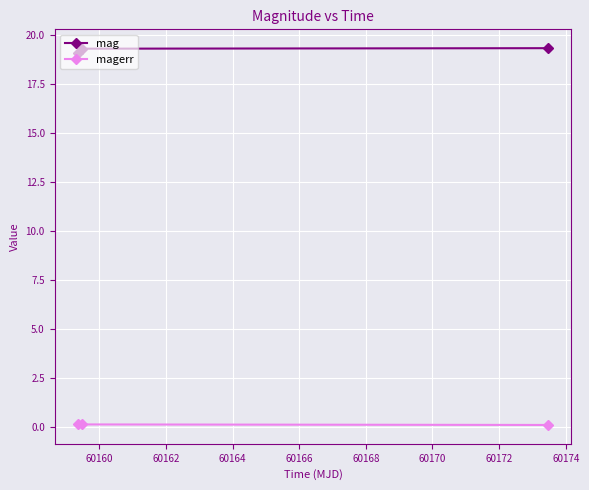

Count the magerr values in the range 0 to 1.

3